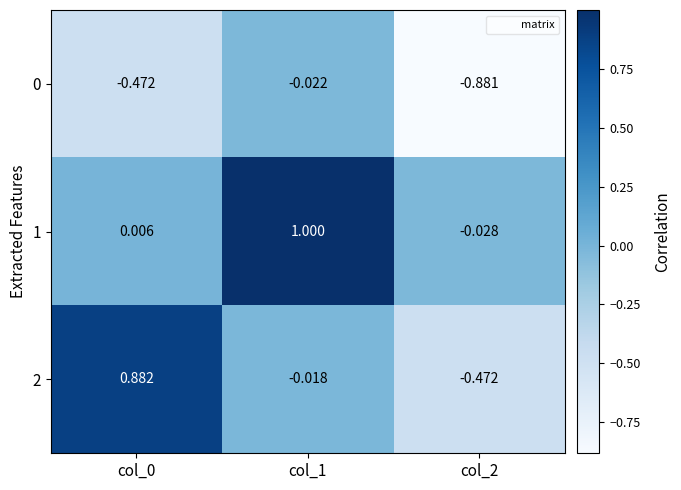

What is the spread (max minus min) of values at col_0?

1.4